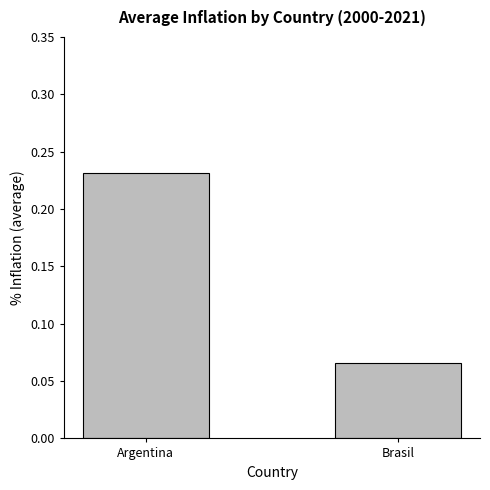

True or false: the data shows 0.4 at Argentina.

False